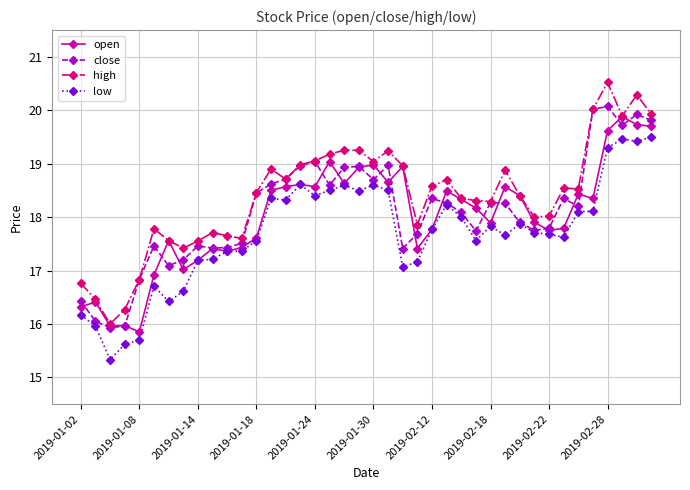

What is the value of the high point at the 4th from the left?

16.3